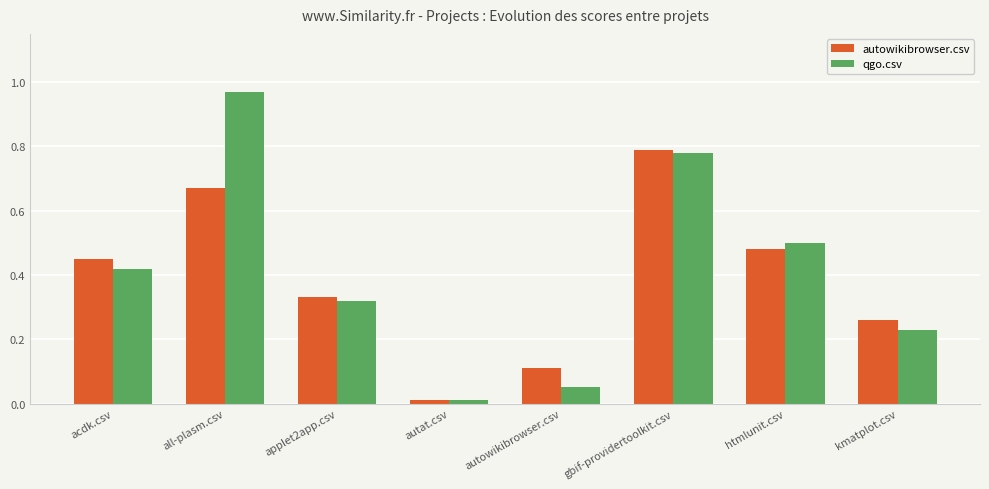

What is the difference between the second highest and second lowest values in the autowikibrowser.csv series?

0.6